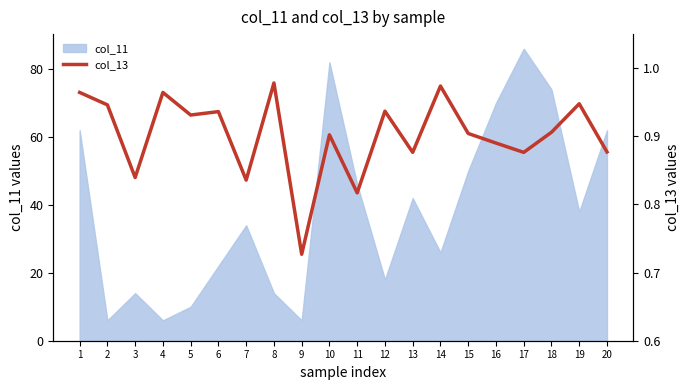

The value at 1 is 1.0. True or false?

True